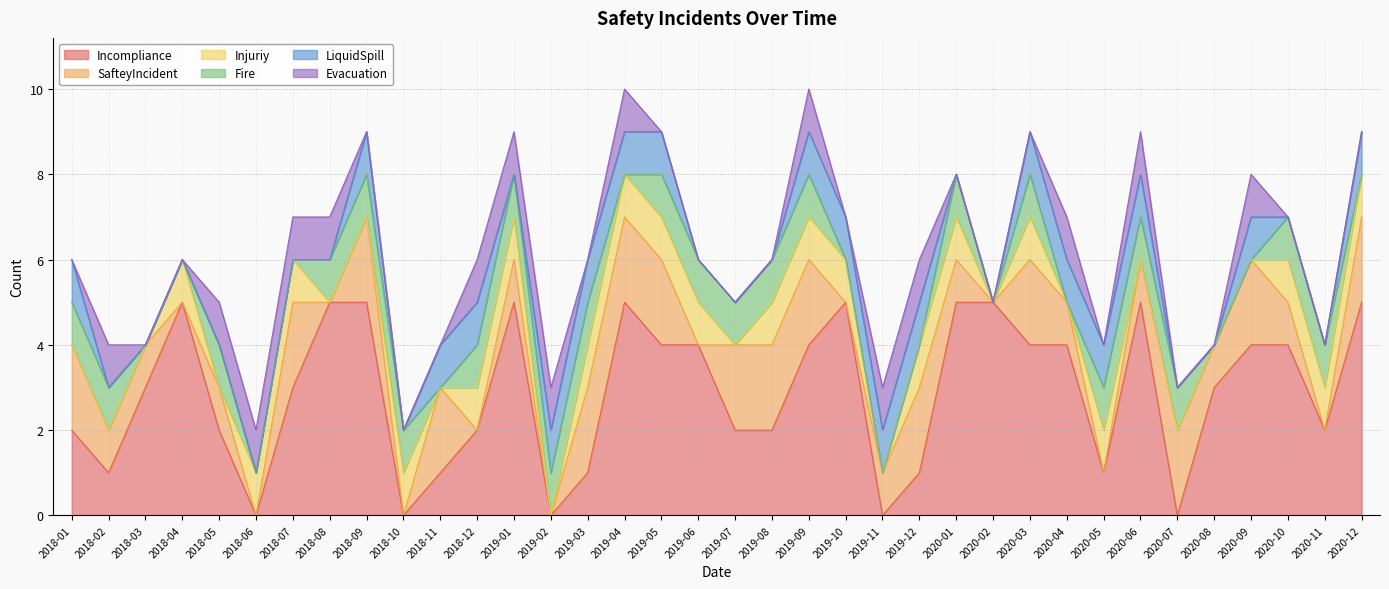

Which series has the largest total across all categories?

Incompliance